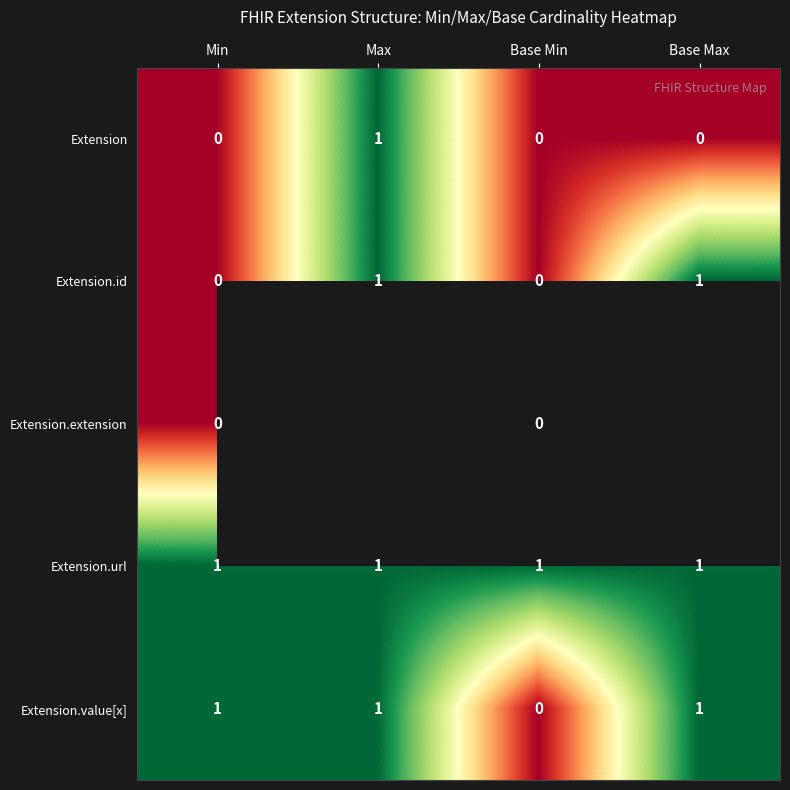

Is it true that Extension.url equals 1 at Min?

True